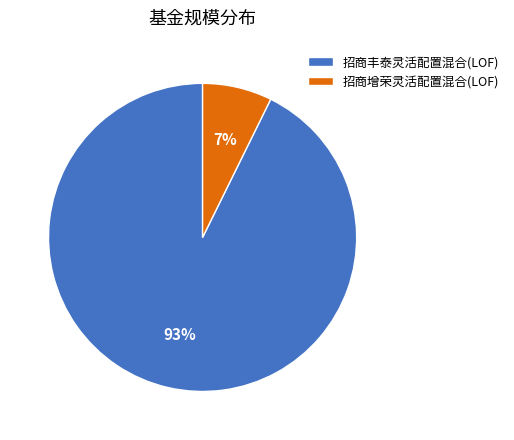

To the nearest percent, what percentage of the pie is 招商增荣灵活配置混合(LOF)?

7%